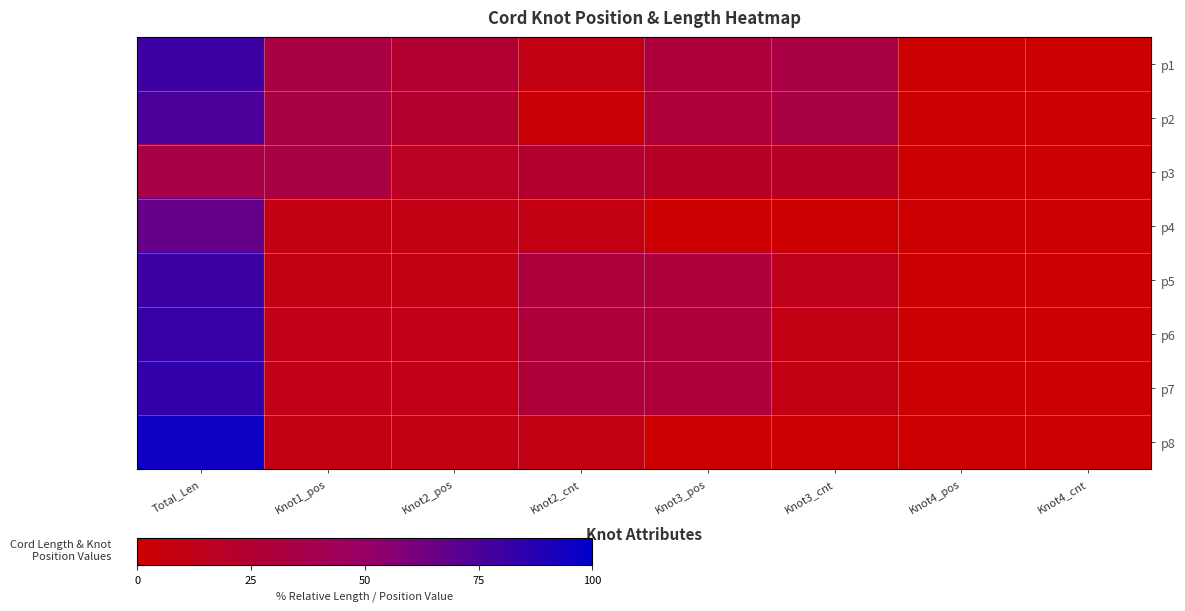

Reading left to right, what are all the values shown in this chart?

p1: Total_Len=80.0	Knot1_pos=33.3	Knot2_pos=25.0	Knot2_cnt=10.0	Knot3_pos=30.0	Knot3_cnt=33.3	Knot4_pos=0.0	Knot4_cnt=0.0
p2: Total_Len=75.0	Knot1_pos=33.3	Knot2_pos=23.3	Knot2_cnt=3.3	Knot3_pos=28.3	Knot3_cnt=33.3	Knot4_pos=0.0	Knot4_cnt=0.0
p3: Total_Len=35.0	Knot1_pos=33.3	Knot2_pos=16.7	Knot2_cnt=23.3	Knot3_pos=20.0	Knot3_cnt=20.0	Knot4_pos=0.0	Knot4_cnt=0.0
p4: Total_Len=66.7	Knot1_pos=10.0	Knot2_pos=10.0	Knot2_cnt=10.0	Knot3_pos=0.0	Knot3_cnt=0.0	Knot4_pos=0.0	Knot4_cnt=0.0
p5: Total_Len=80.0	Knot1_pos=10.0	Knot2_pos=10.0	Knot2_cnt=30.0	Knot3_pos=30.0	Knot3_cnt=13.3	Knot4_pos=0.0	Knot4_cnt=0.0
p6: Total_Len=81.7	Knot1_pos=11.7	Knot2_pos=11.7	Knot2_cnt=28.3	Knot3_pos=28.3	Knot3_cnt=10.0	Knot4_pos=0.0	Knot4_cnt=0.0
p7: Total_Len=83.3	Knot1_pos=11.7	Knot2_pos=11.7	Knot2_cnt=28.3	Knot3_pos=28.3	Knot3_cnt=10.0	Knot4_pos=0.0	Knot4_cnt=0.0
p8: Total_Len=95.0	Knot1_pos=10.0	Knot2_pos=10.0	Knot2_cnt=10.0	Knot3_pos=0.0	Knot3_cnt=0.0	Knot4_pos=0.0	Knot4_cnt=0.0